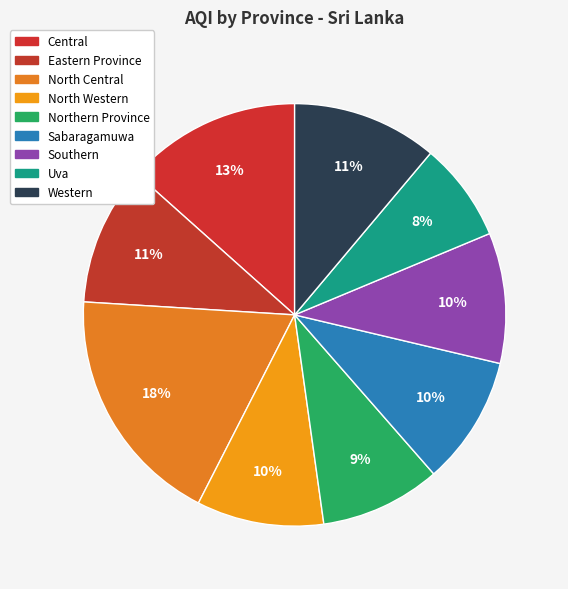

Which slice is the smallest?

Uva